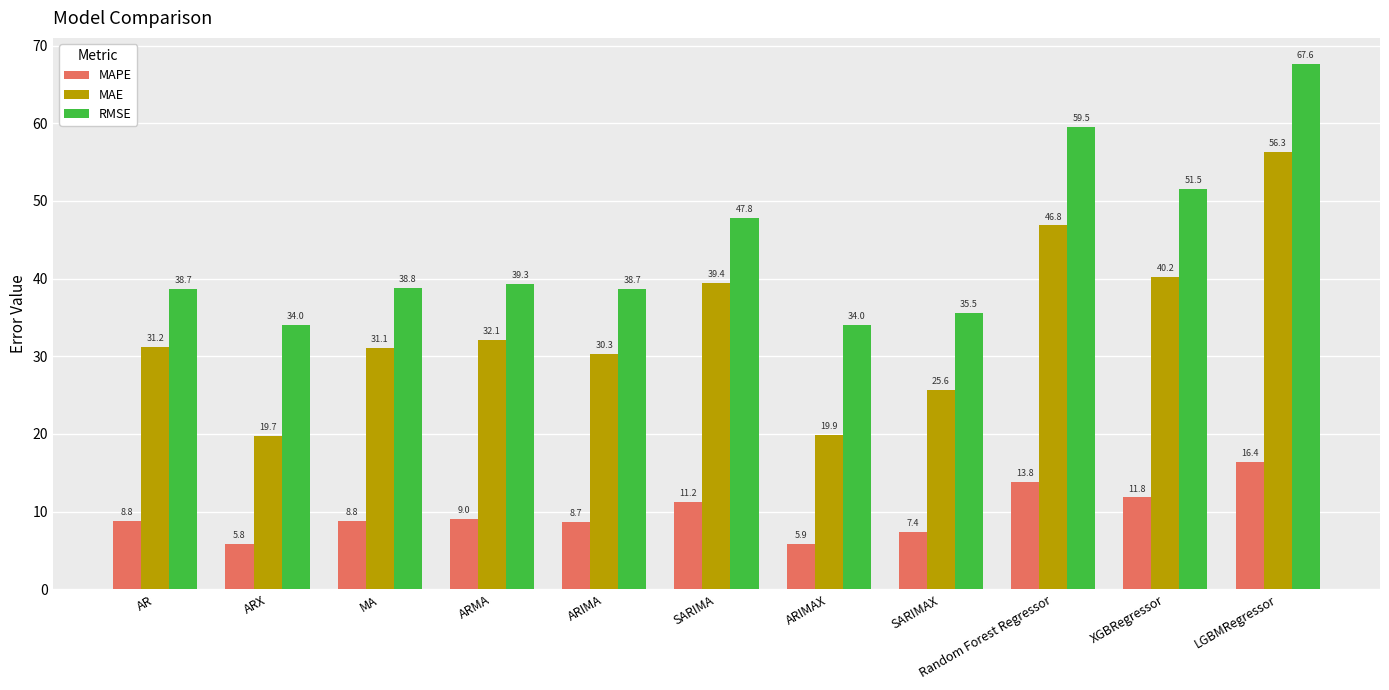

List the labels in order of MAE value, smallest first.

ARX, ARIMAX, SARIMAX, ARIMA, MA, AR, ARMA, SARIMA, XGBRegressor, Random Forest Regressor, LGBMRegressor